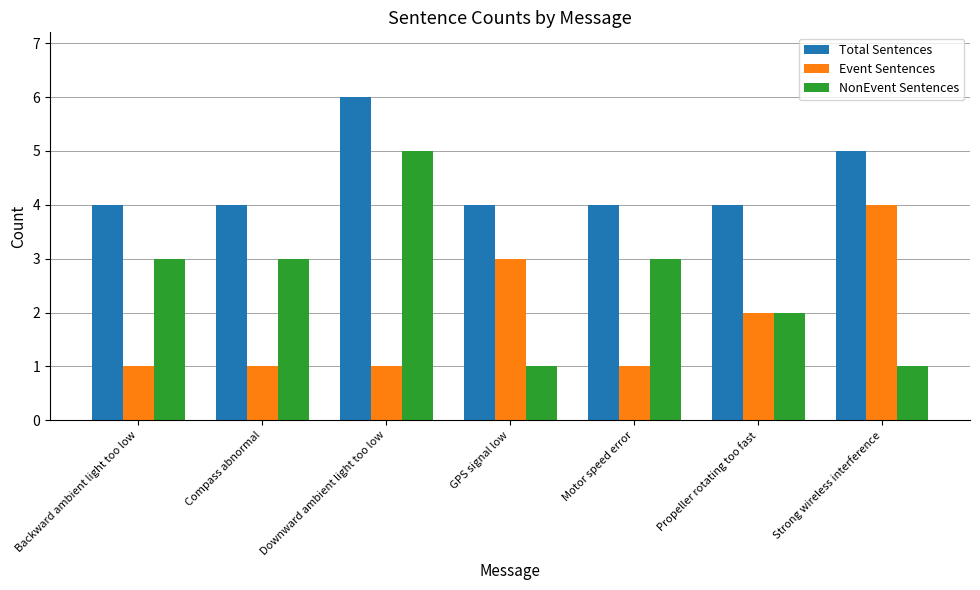

What is the sum of all Event Sentences values?

13